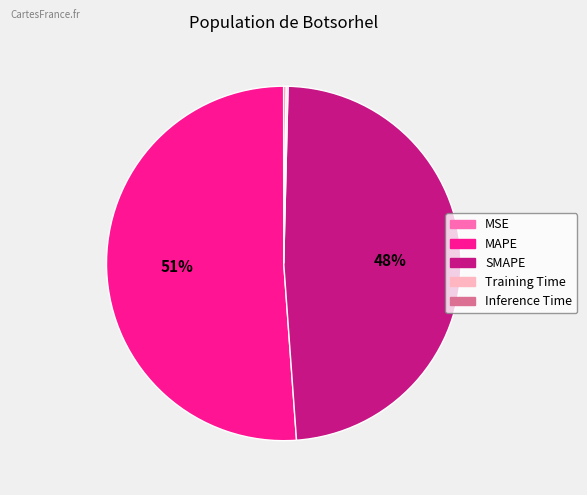

Approximately how many times larger is the value at SMAPE compared to MAPE?

0.9